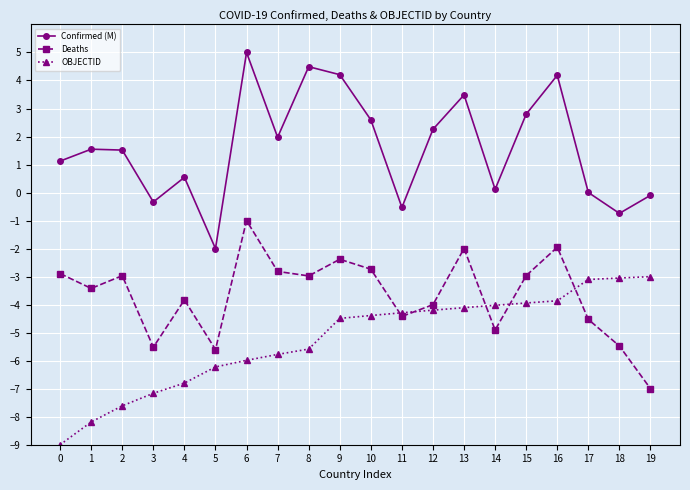

At which category does the chart reach its peak across all series?

6